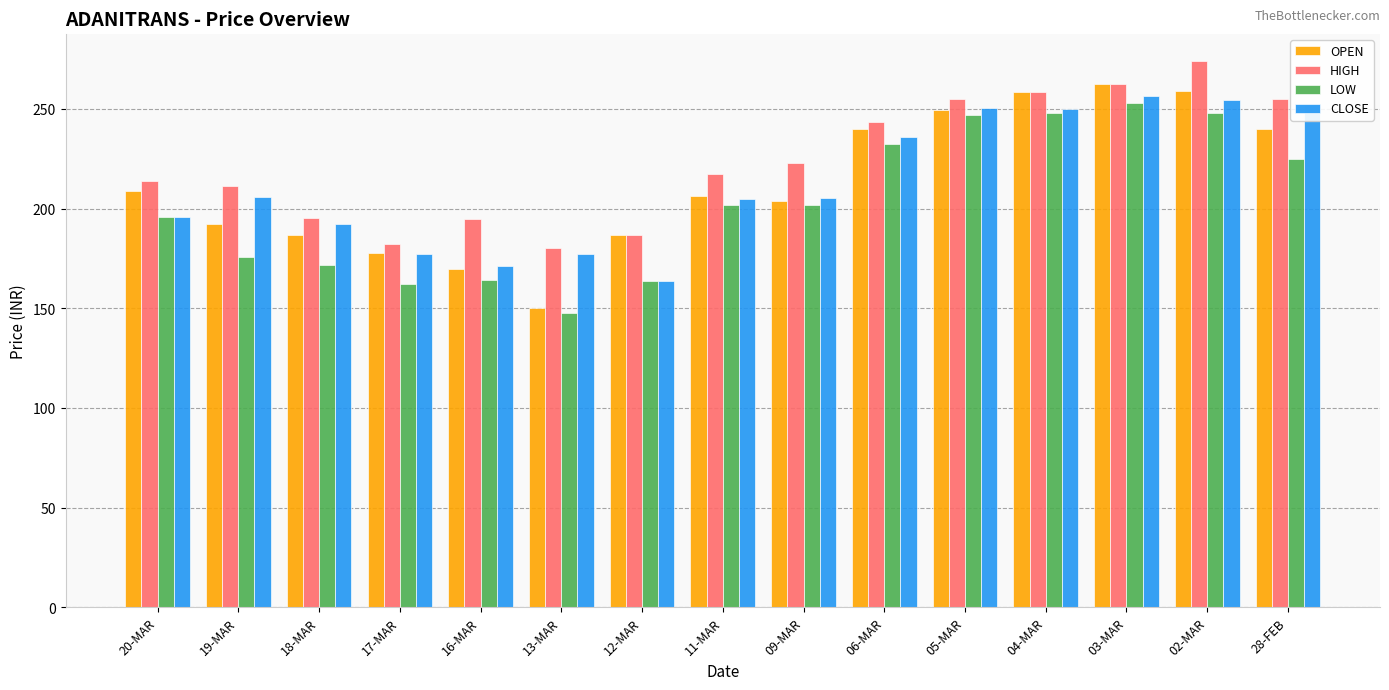

What are all the series names shown in the legend?

OPEN, HIGH, LOW, CLOSE